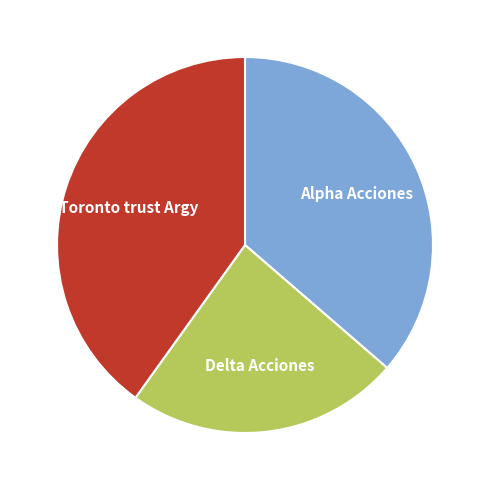

Does Toronto trust Argy represent more than half of the total?

No